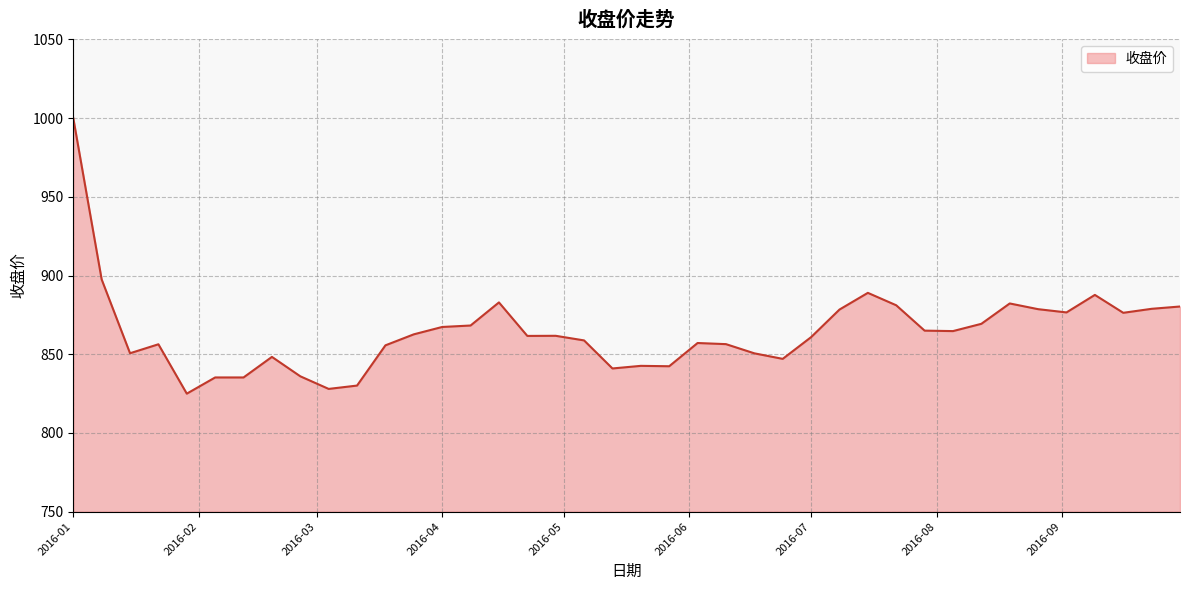

What is the difference between the maximum and minimum values?

175.0